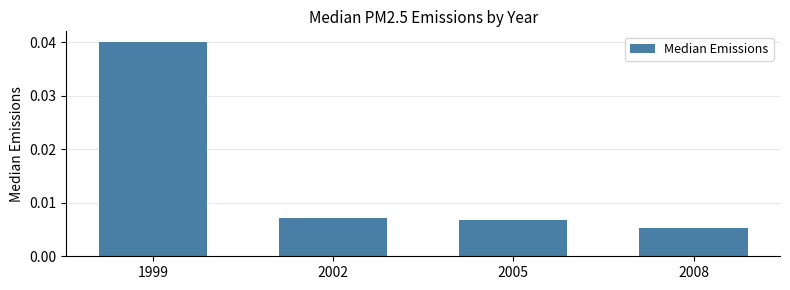

Which category has the lowest value across all series?

2008